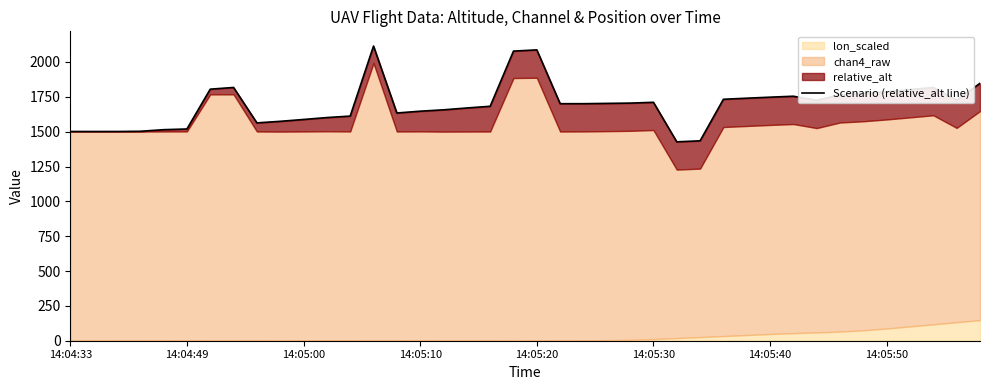

What is the ratio of the value at 31 to the value at 18?

1.0